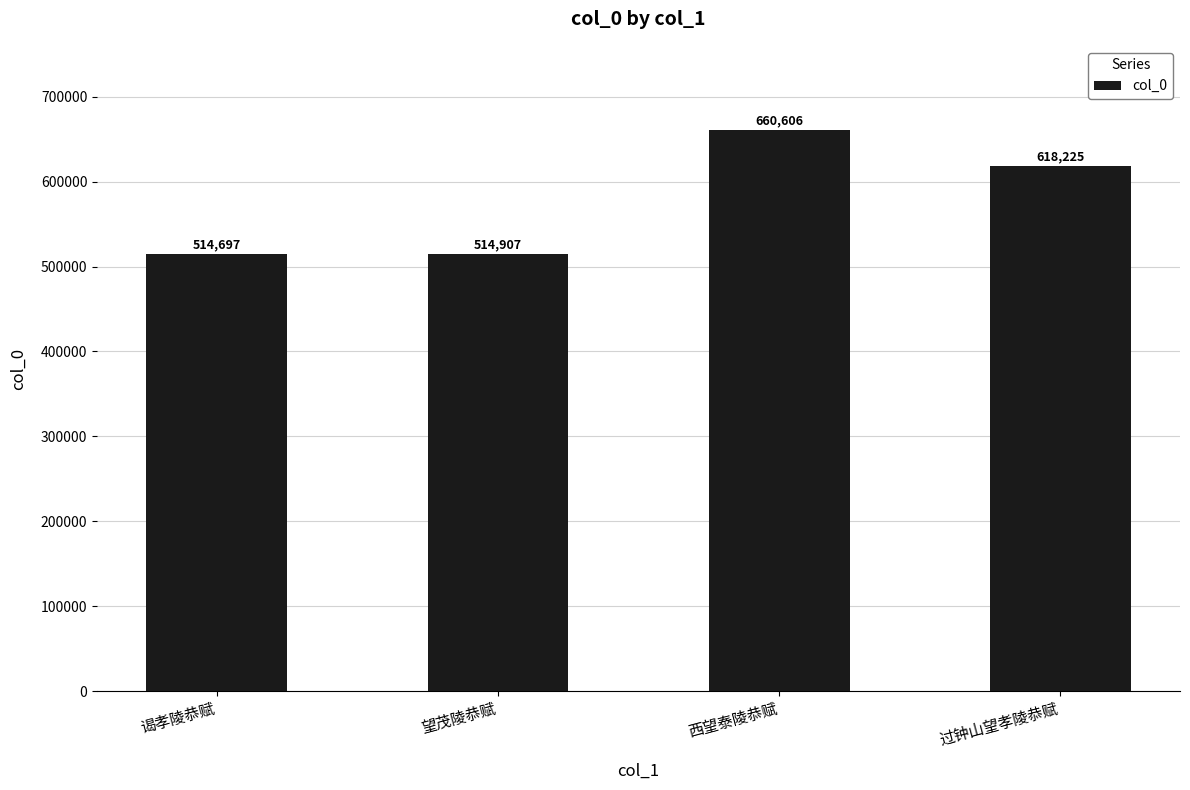

Reading left to right, transcribe all the data shown in this chart.

514697	514907	660606	618225